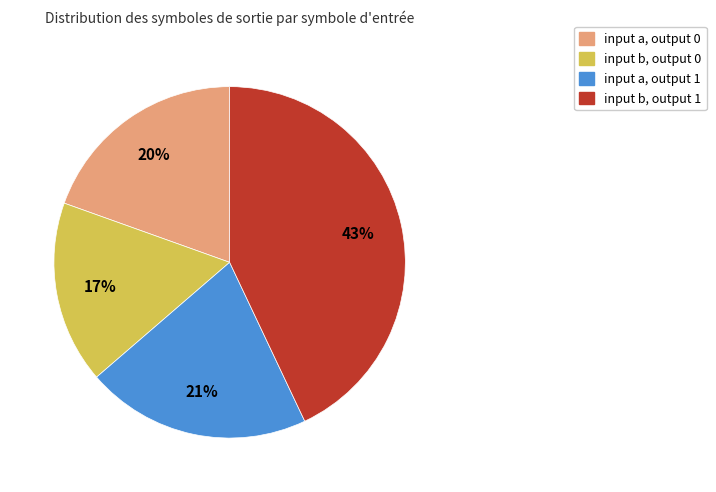

To the nearest percent, what is the average slice percentage?

25%